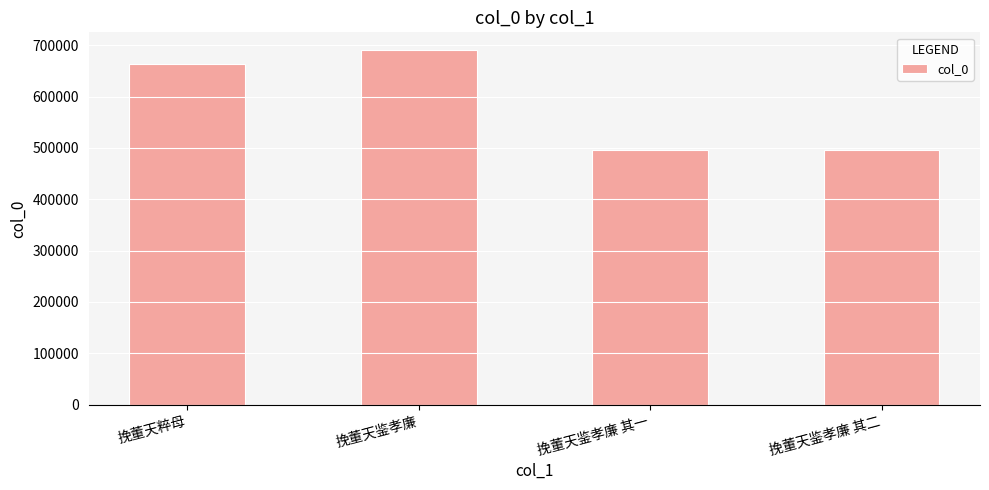

What is the ratio of the value at 挽董天鉴孝廉 to the value at 挽董天粹母?

1.0